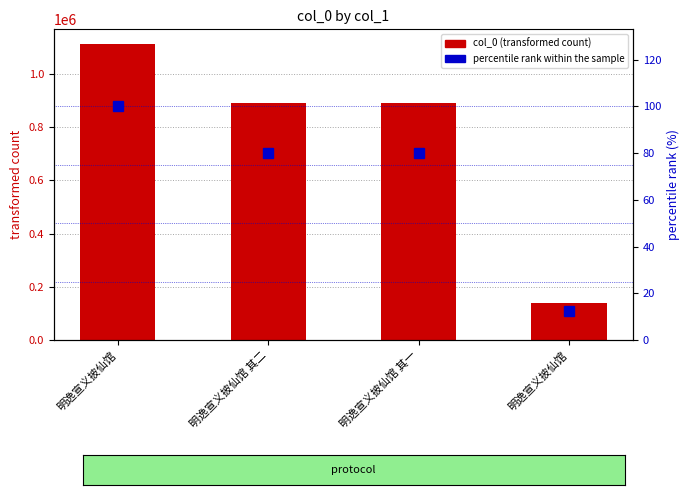

What is the difference between the highest and lowest values at 明逸宣义披仙馆 其一?

890288.9